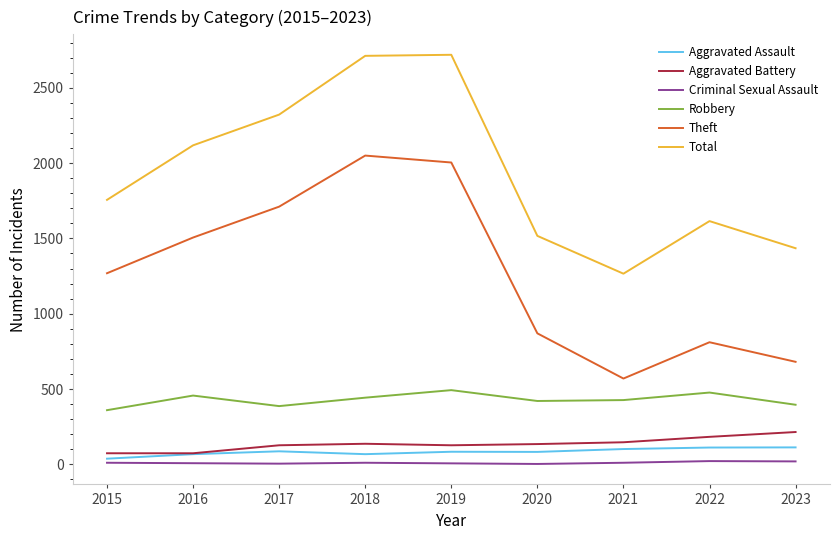

Which category has the lowest value in the Theft series?

2021